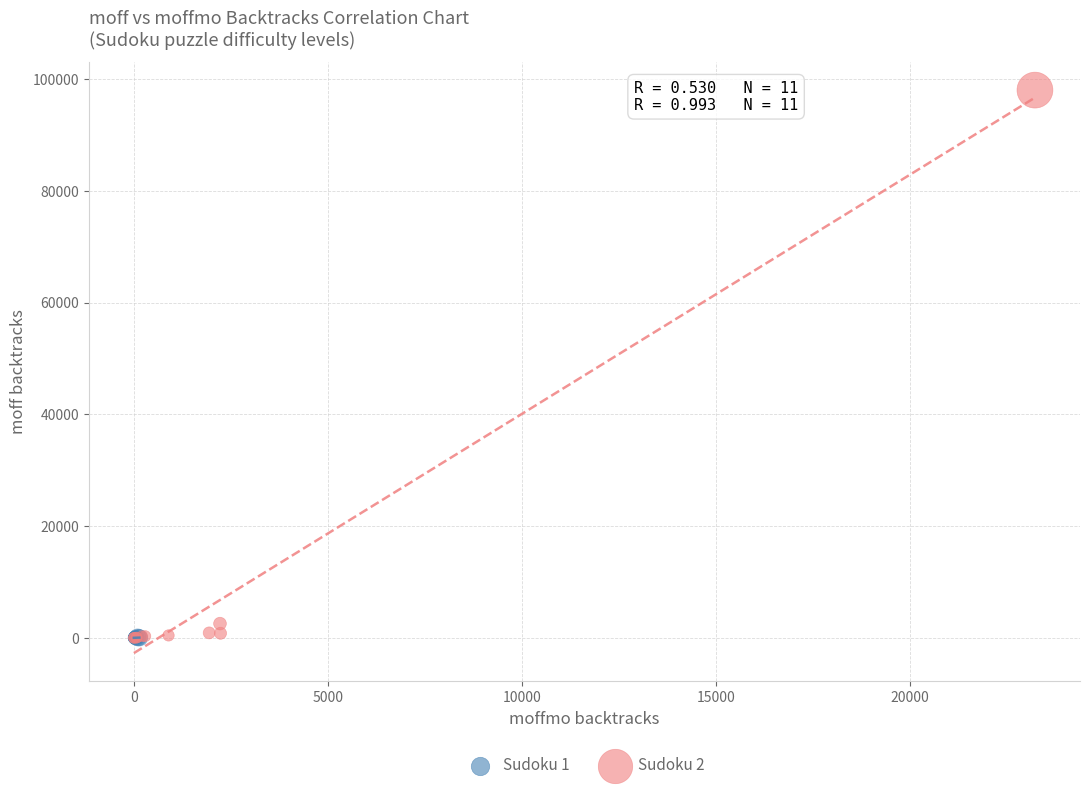

Which series contains the highest Y value?

Sudoku 2